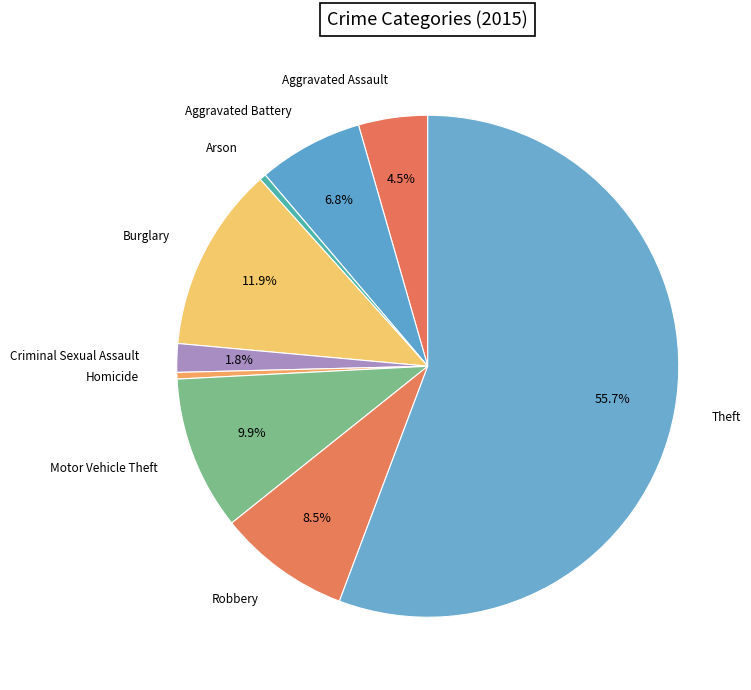

The Motor Vehicle Theft slice represents 1% of the pie. True or false?

False